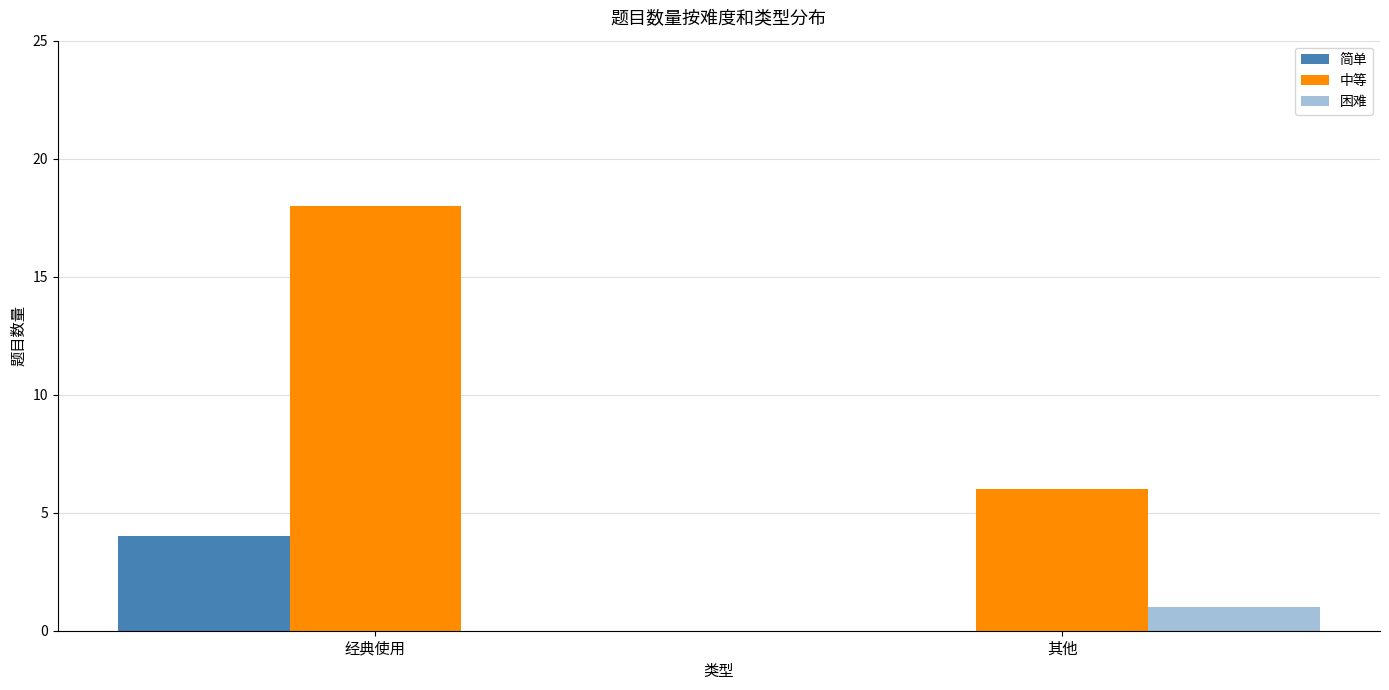

How many distinct data groups are displayed?

3